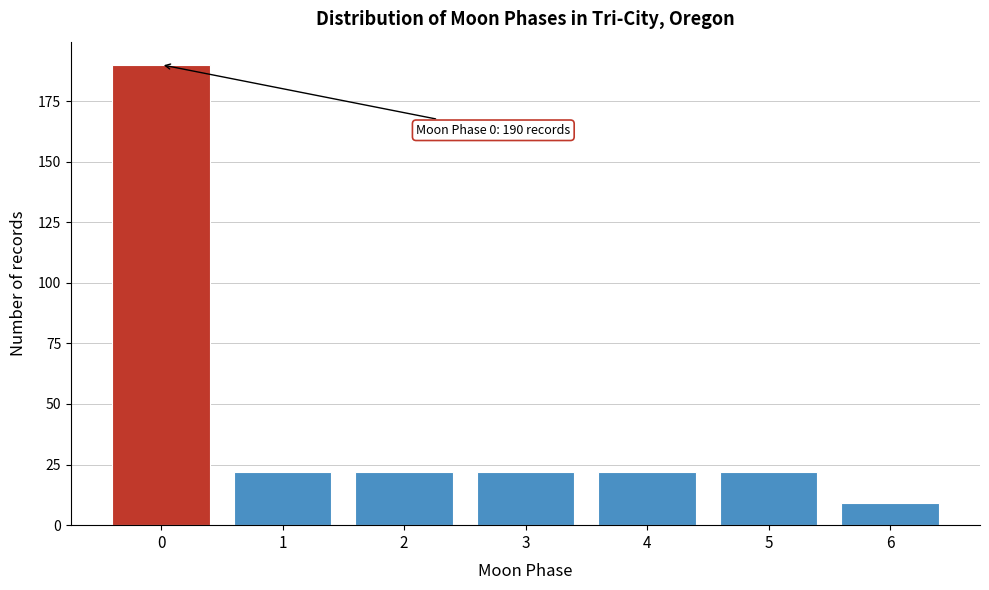

Reading right to left, list all the values displayed in this chart.

6=9	5=22	4=22	3=22	2=22	1=22	0=190